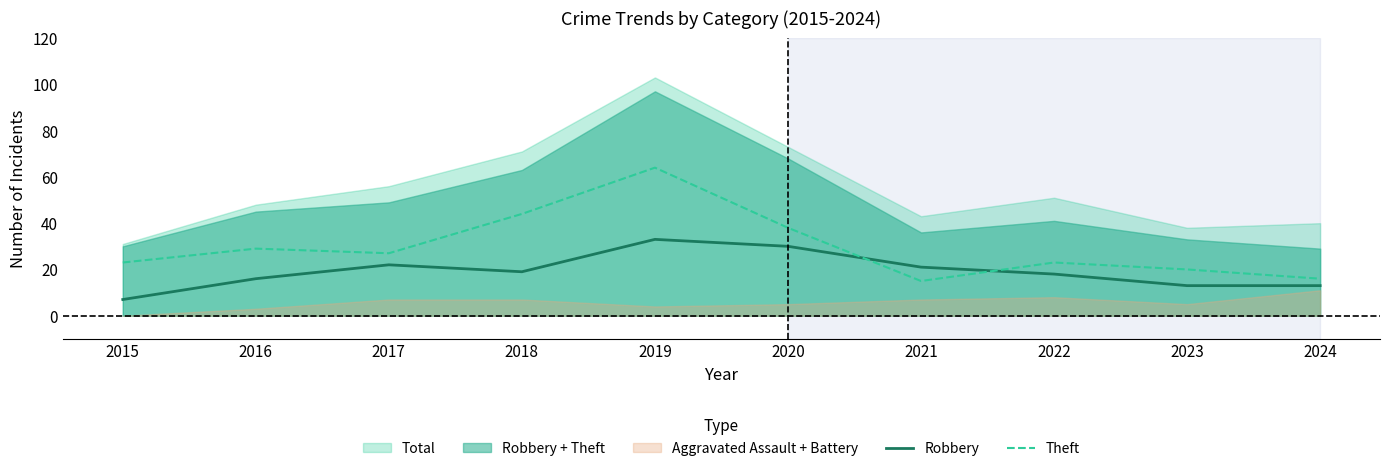

What is the difference between the Theft values at 2015 and 2024?

7